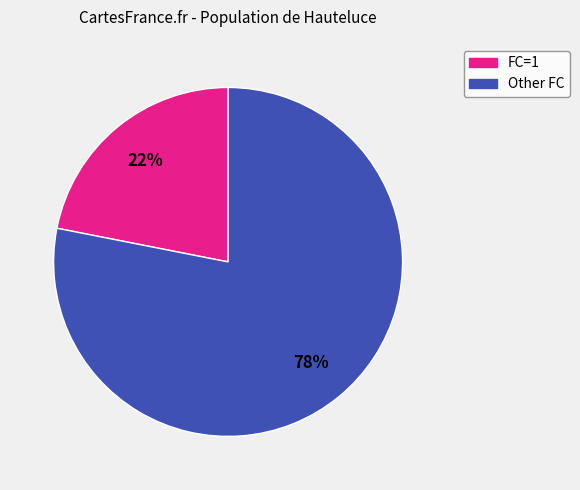

To the nearest percent, what is the average slice percentage?

50%